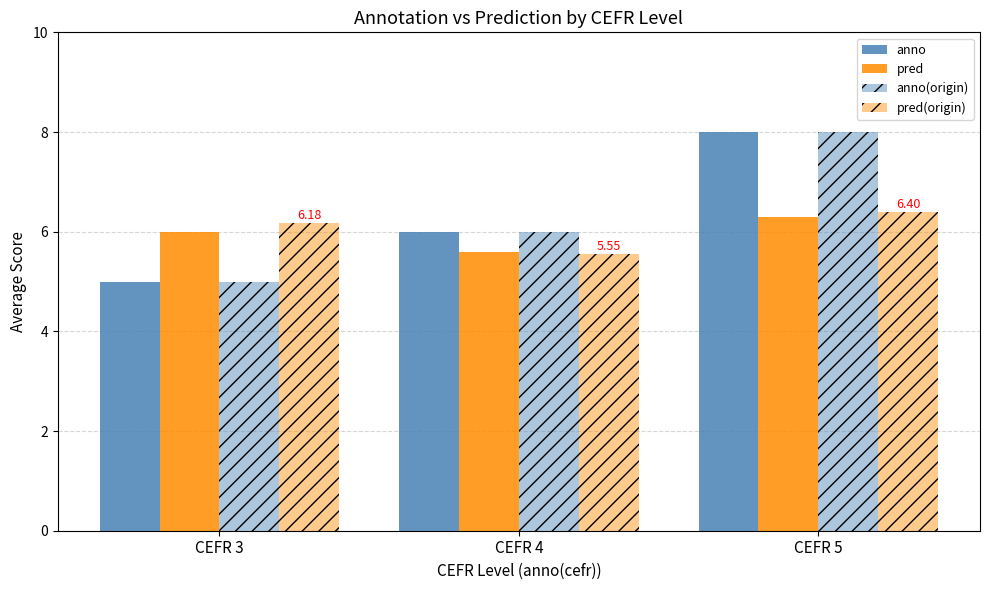

Which series has the largest total across all categories?

anno